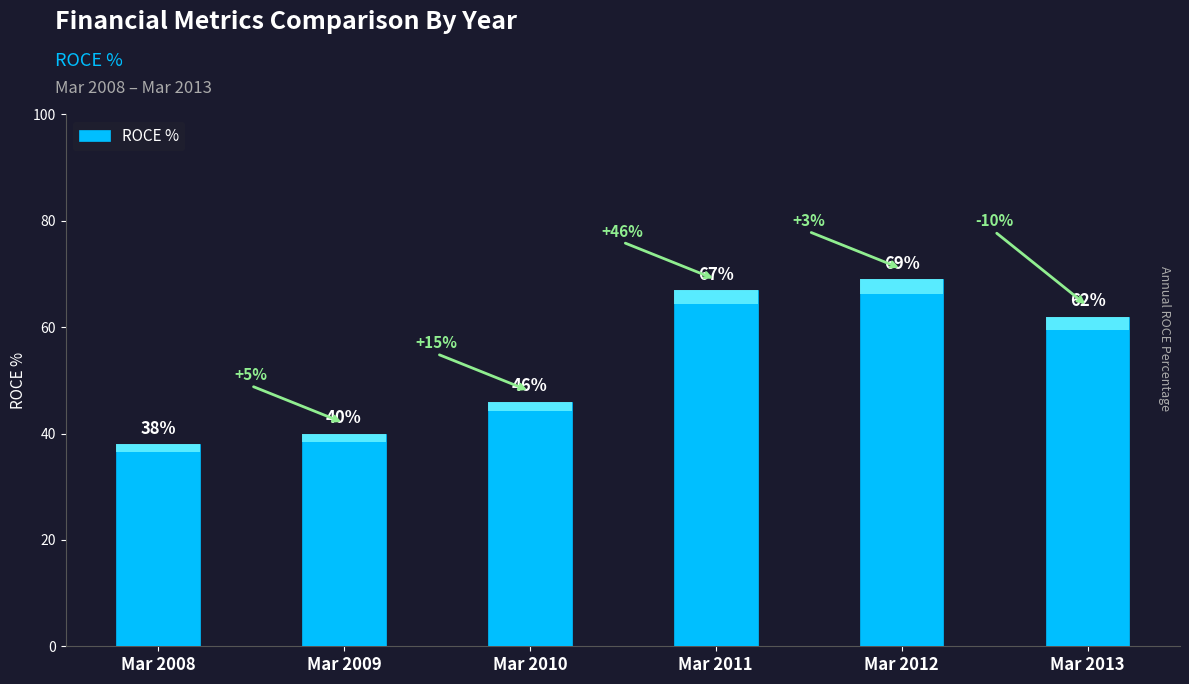

What is the greatest value displayed?

69